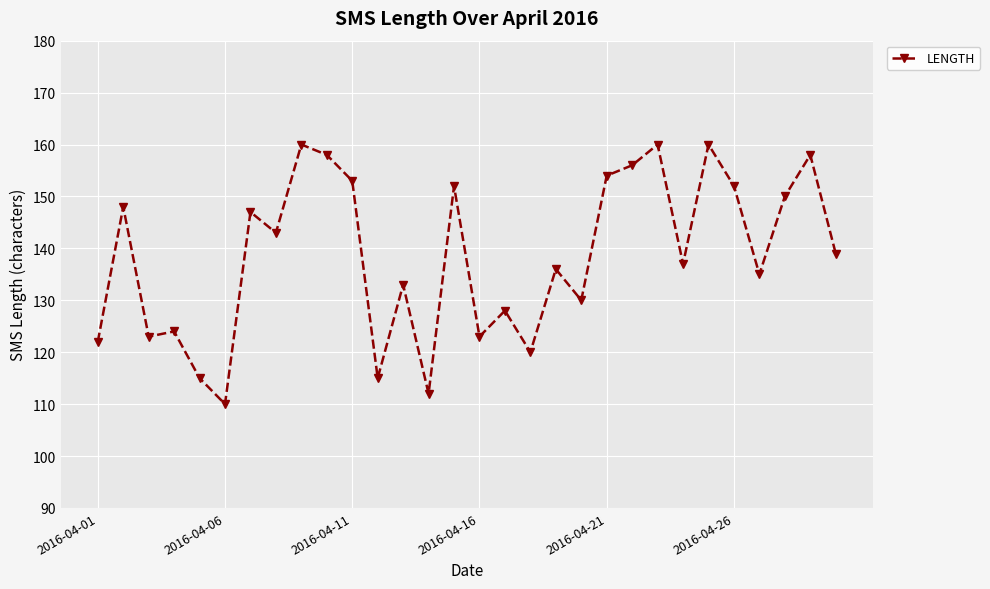

What is the value of the 28th point from the left?

150